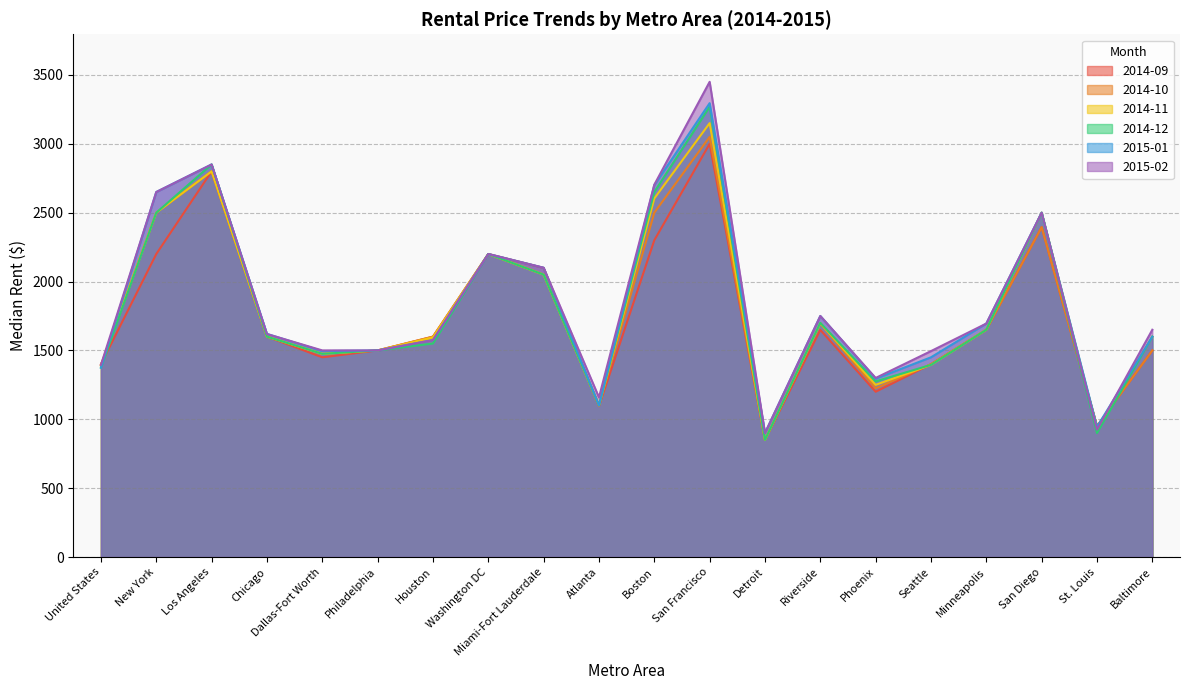

True or false: 2014-09 has more than 2 interior local peaks.

True